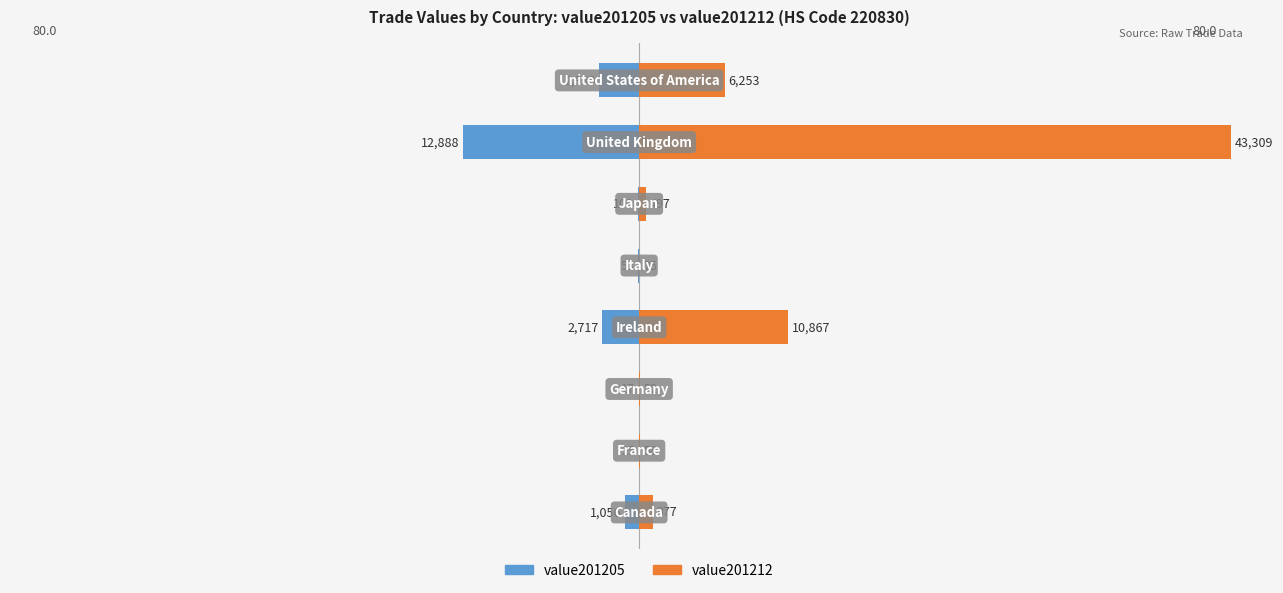

Rank the series by their maximum value, from lowest to highest.

value201205, value201212